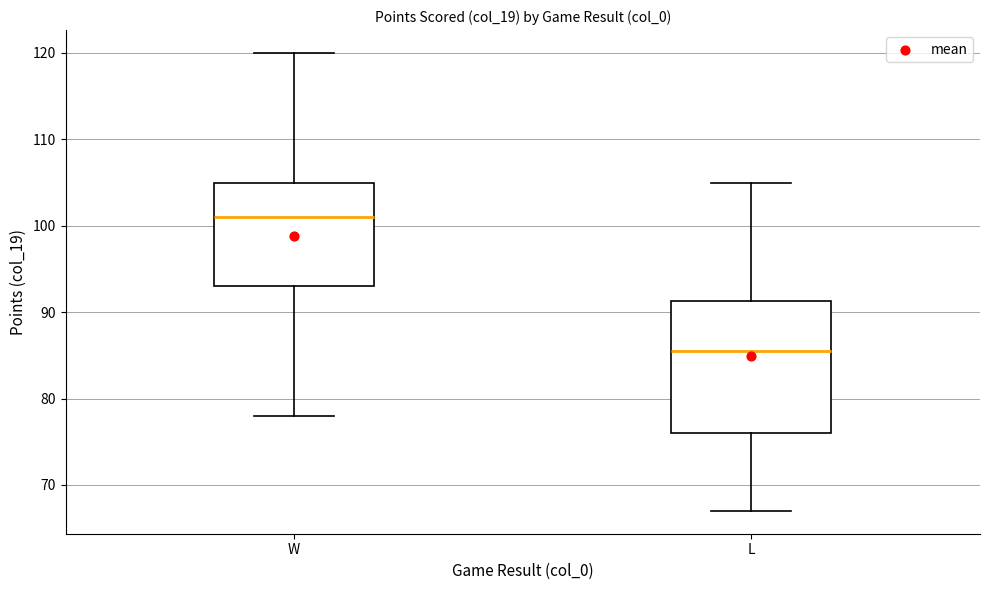

Reading left to right, read every box against the y-axis: the position of its median line, the range the box covers, and the ends of its whiskers. The values are not printed on the chart, so give them approximately, as read against the axis.

W: median 101, box 93 to 105, whiskers 78 to 120
L: median 86, box 76 to 91, whiskers 67 to 105